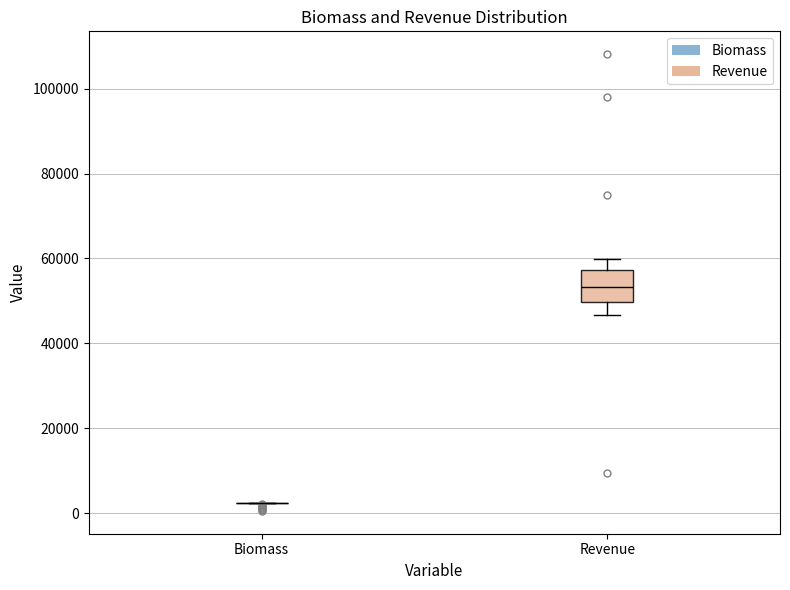

Which box is the tallest, from its lower edge to its upper edge?

Revenue